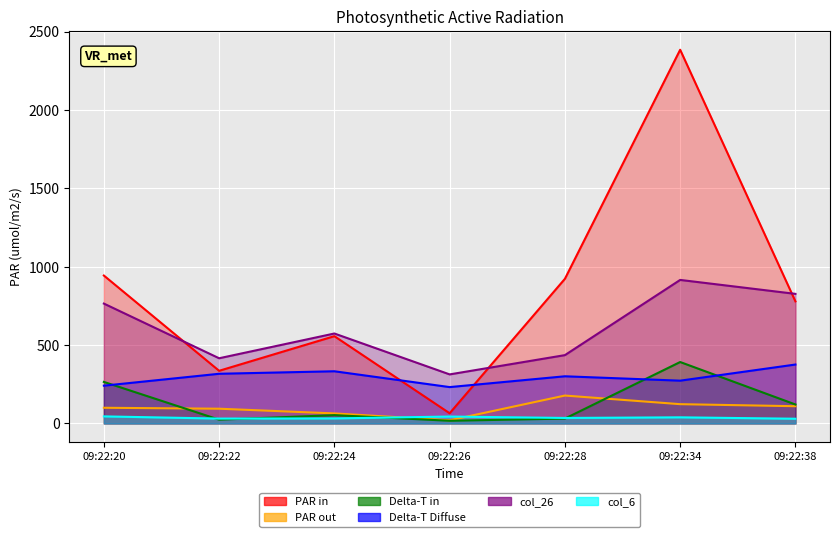

What is the maximum value shown in the chart?

2385